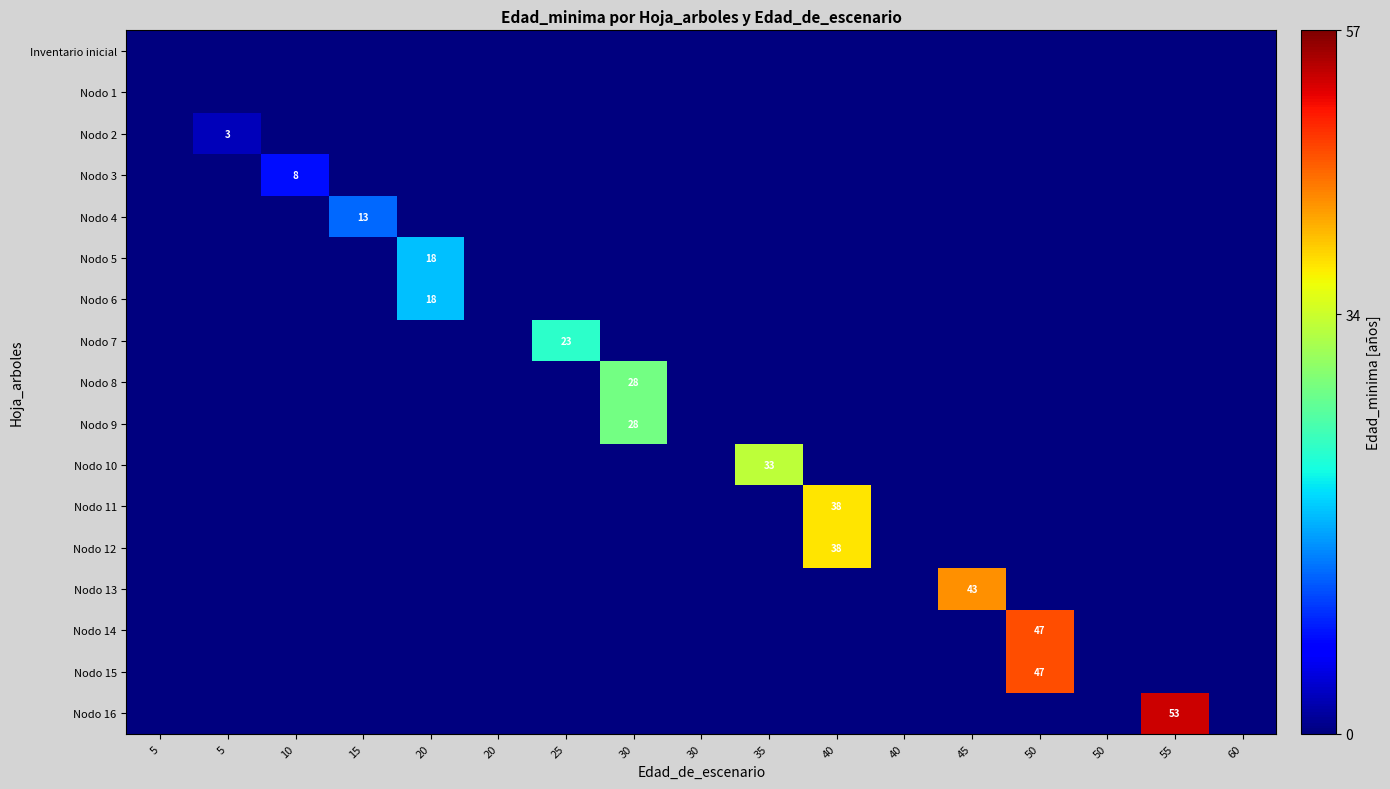

List the labels in order of Nodo 5 value, smallest first.

5, 5, 10, 15, 20, 25, 30, 30, 35, 40, 40, 45, 50, 50, 55, 60, 20